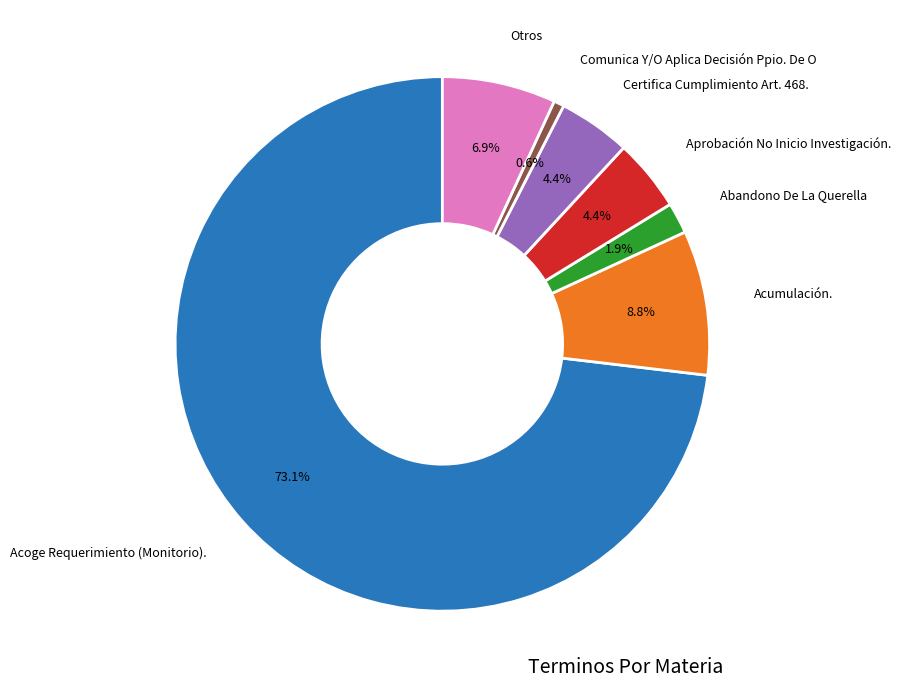

How many slices are in this pie chart?

7